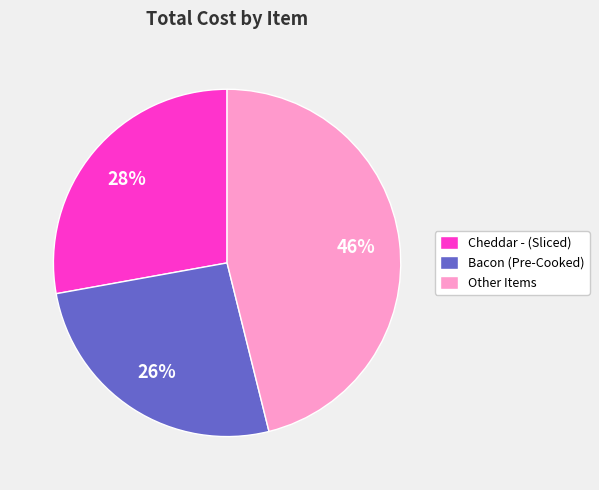

To the nearest percent, what portion does Other Items represent?

46%